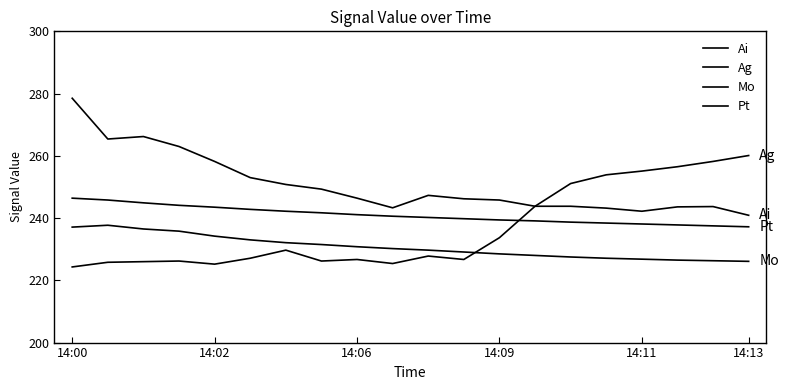

Does the chart have visible grid lines?

No